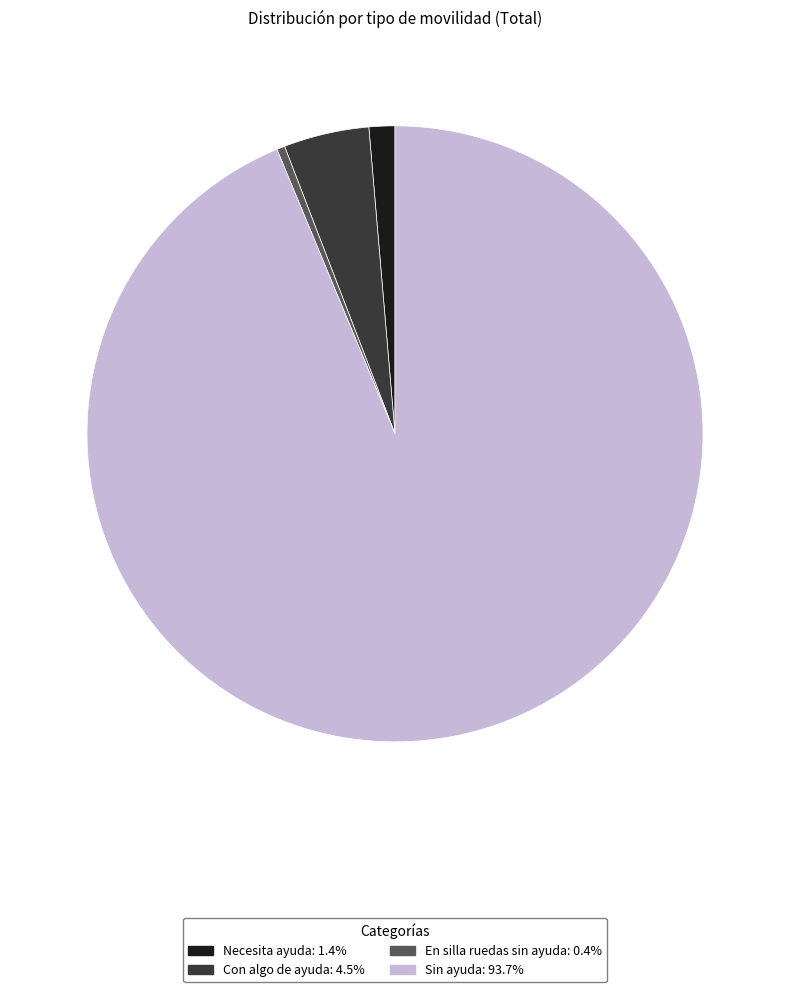

Which slice is the largest?

Sin ayuda